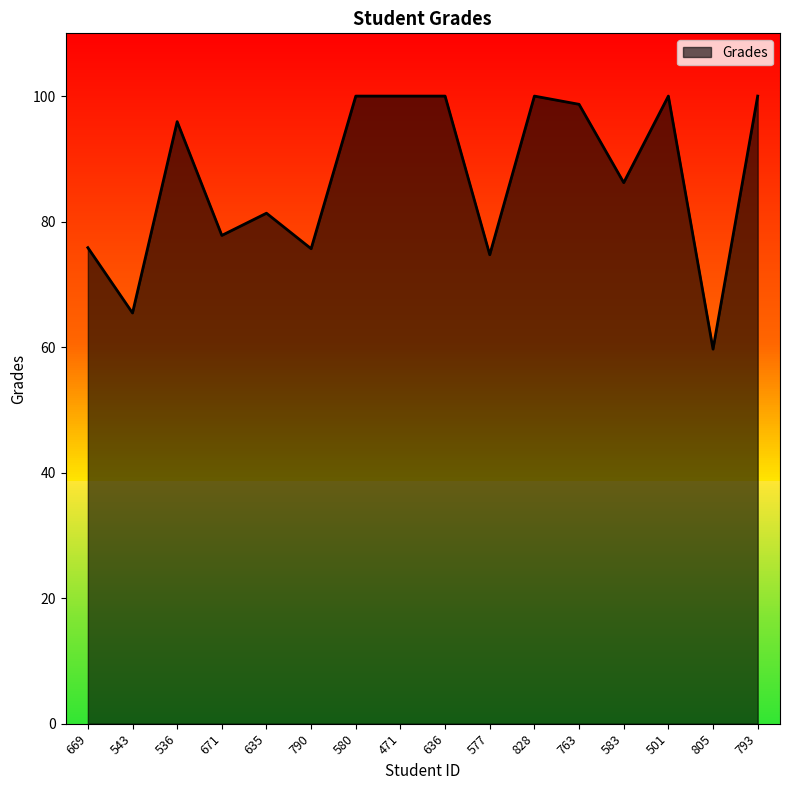

What is the difference between the maximum and minimum values?

40.3